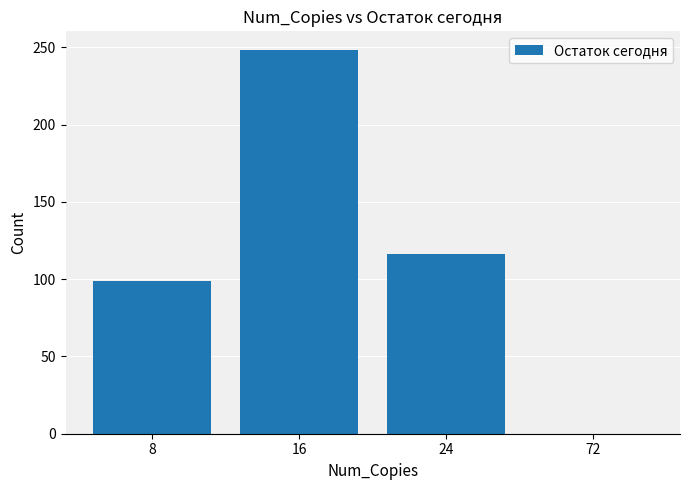

The chart shows a value of 116 at 24. True or false?

True